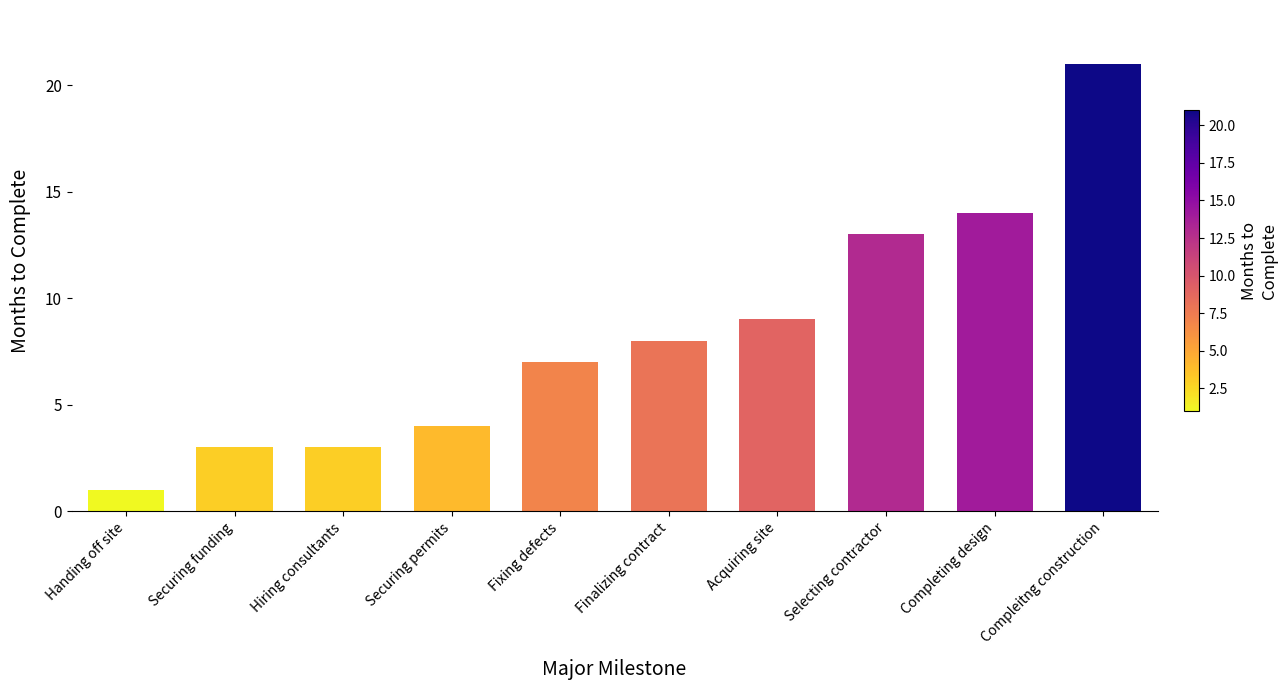

Is it true that the value at Selecting contractor is 13?

True